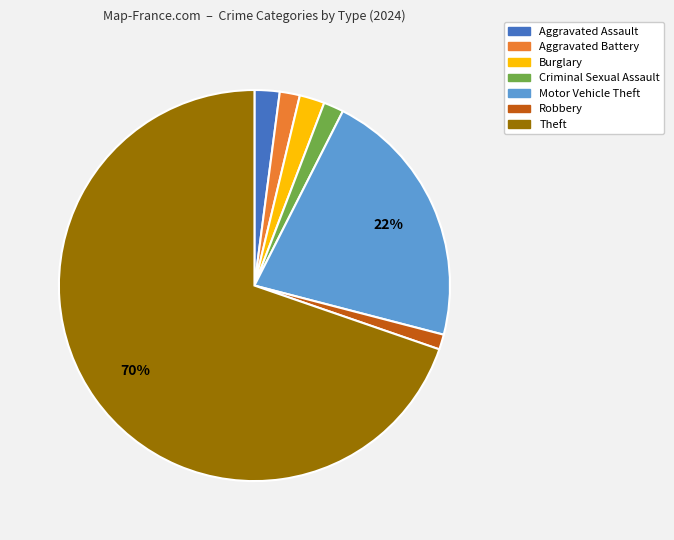

Is the sum of Robbery and Aggravated Battery greater than half?

No